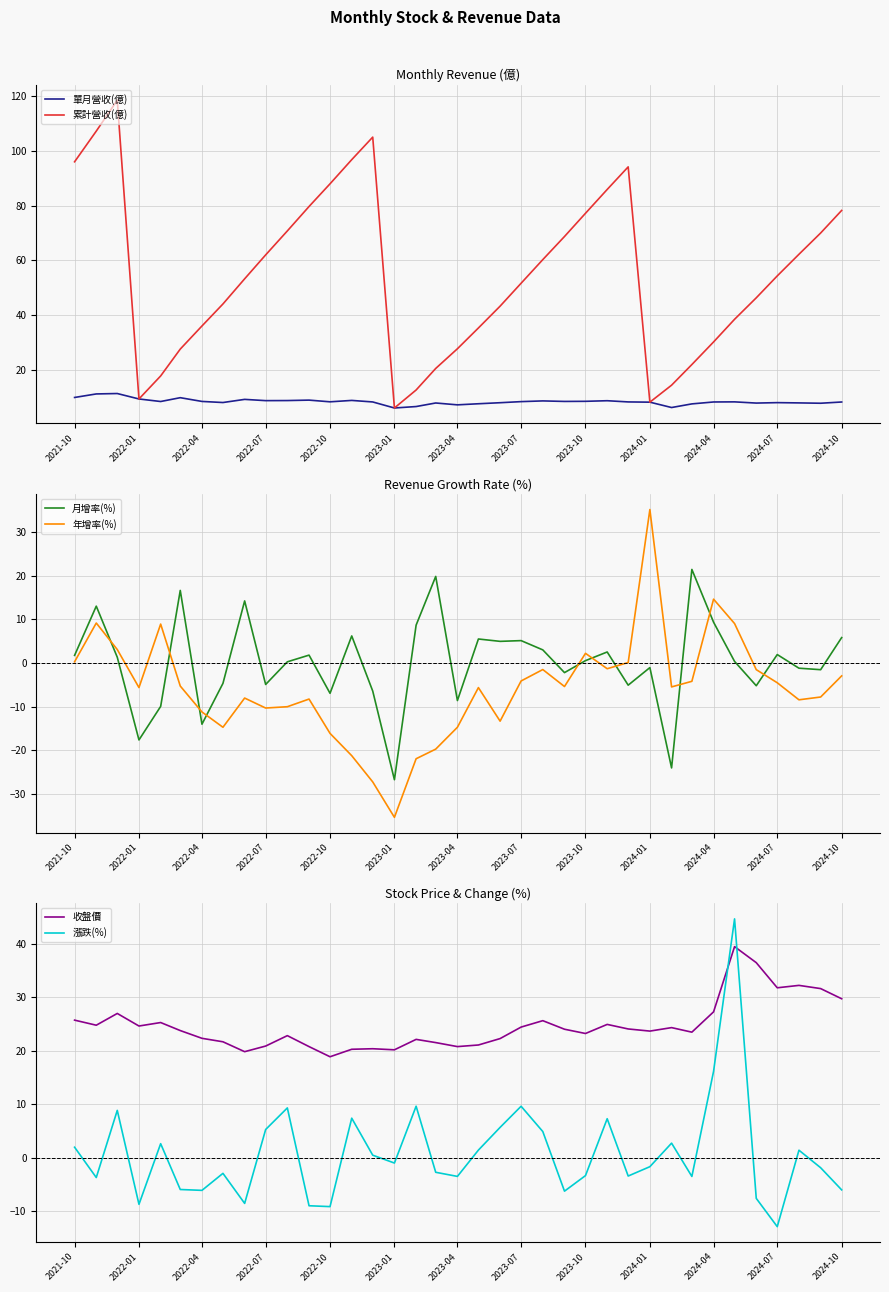

How many times do 單月營收(億) and 年增率(%) cross each other?

6